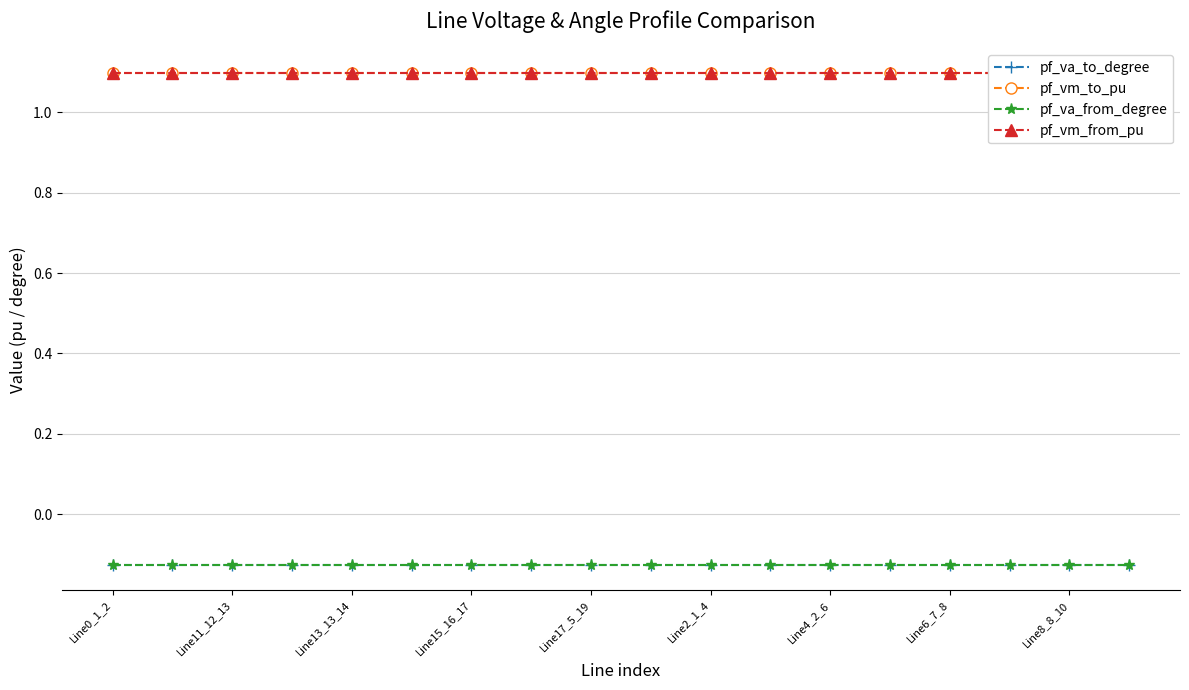

In pf_va_from_degree, how many points are higher than both neighbors (excluding endpoints)?

1